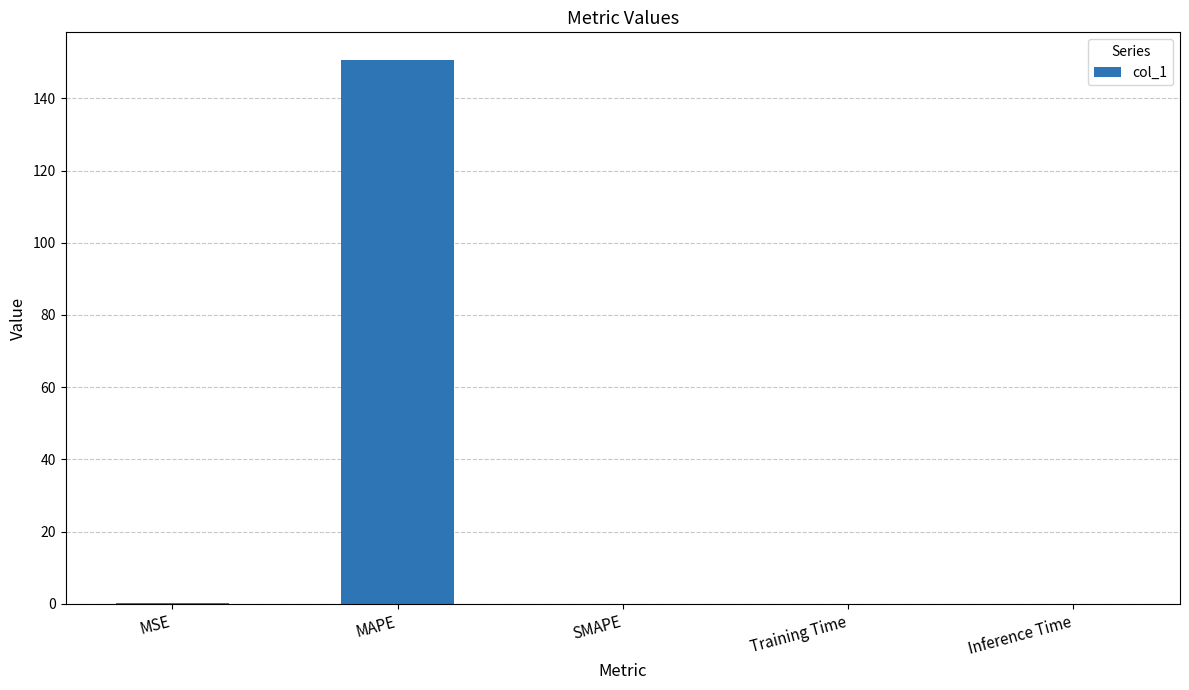

True or false: the data shows 0.0 at Inference Time.

True